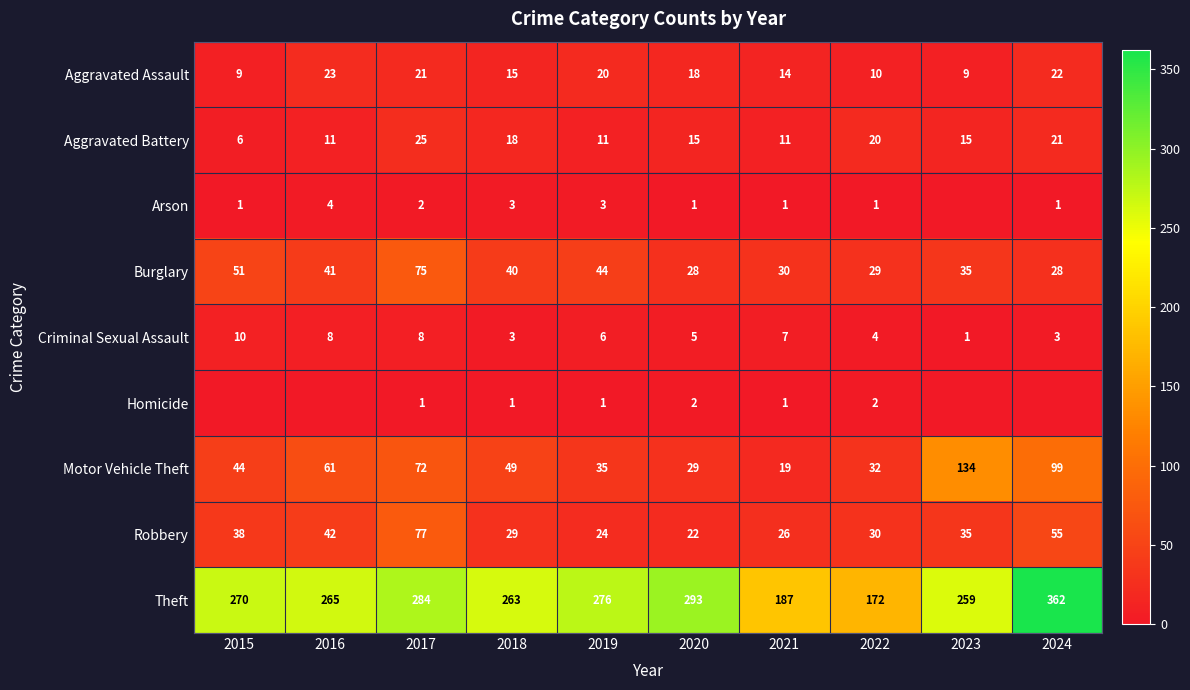

What is the maximum value for Aggravated Battery?

25